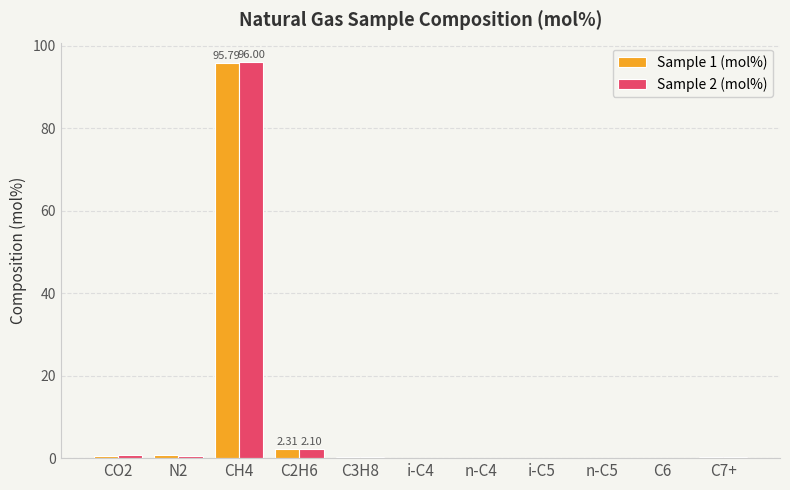

What is the sum of all Sample 1 (mol%) values?

100.0